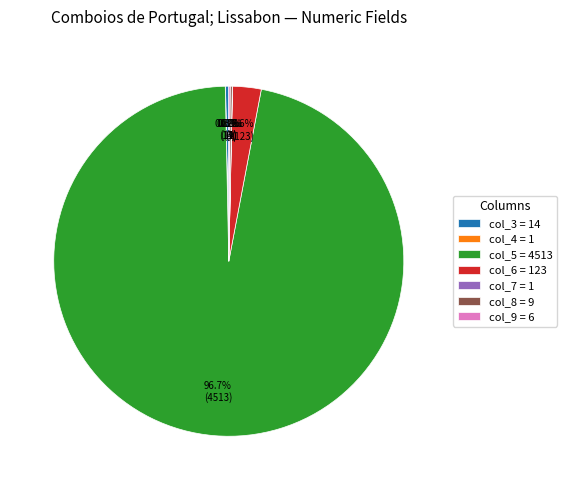

What percentage is NOT represented by col_3 = 14?

99.7%